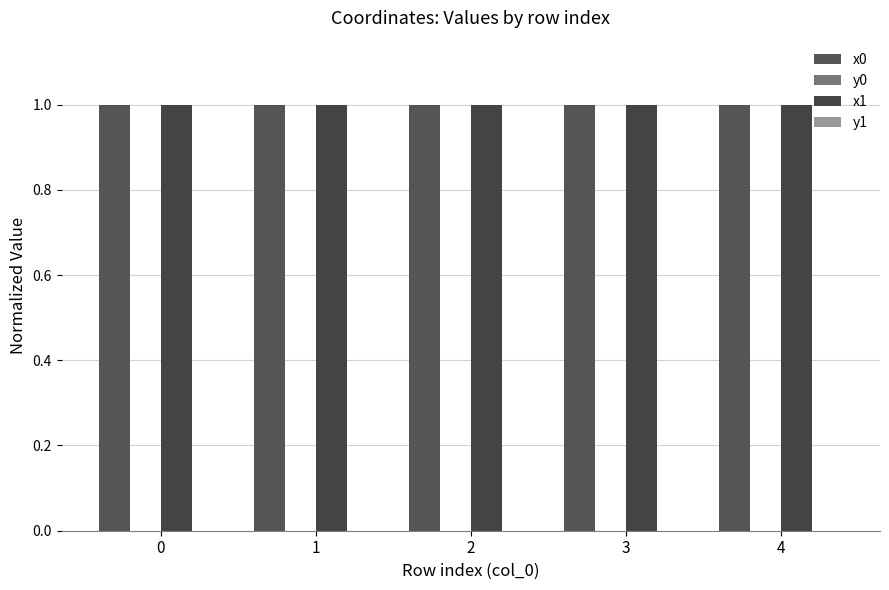

Reading left to right, list all the values displayed in this chart.

x0: 0=1.0	1=1.0	2=1.0	3=1.0	4=1.0
y0: 0=0.0	1=0.0	2=0.0	3=0.0	4=0.0
x1: 0=1.0	1=1.0	2=1.0	3=1.0	4=1.0
y1: 0=0.0	1=0.0	2=0.0	3=0.0	4=0.0